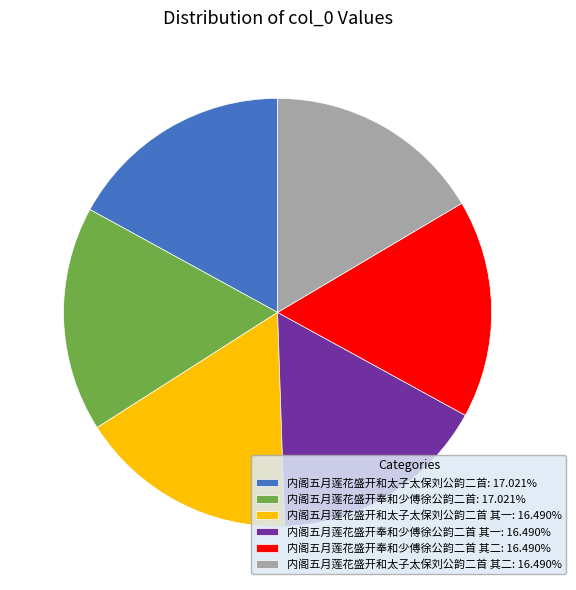

How many segments does this pie chart have?

6